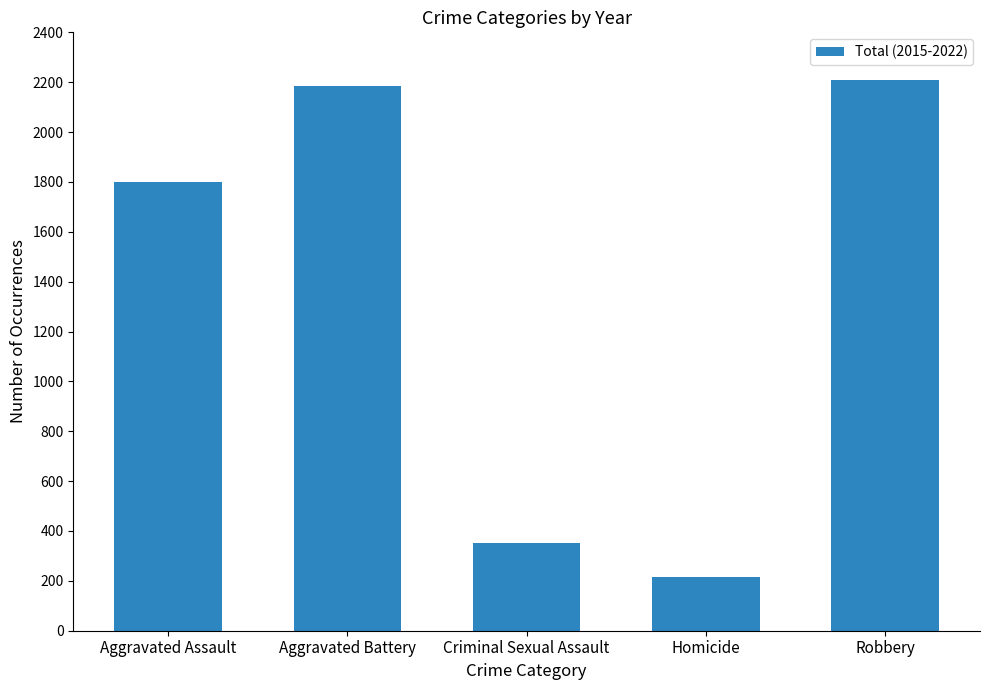

What is the difference between the second highest and minimum values?

1970